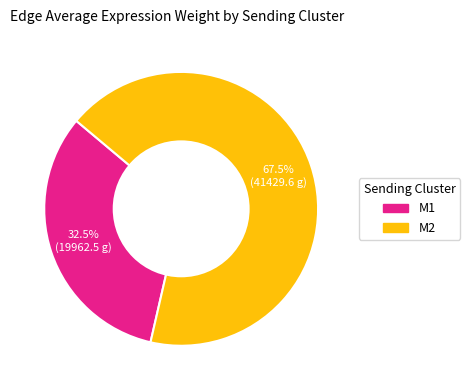

To the nearest percent, what is the combined percentage of M2 and M1?

100%